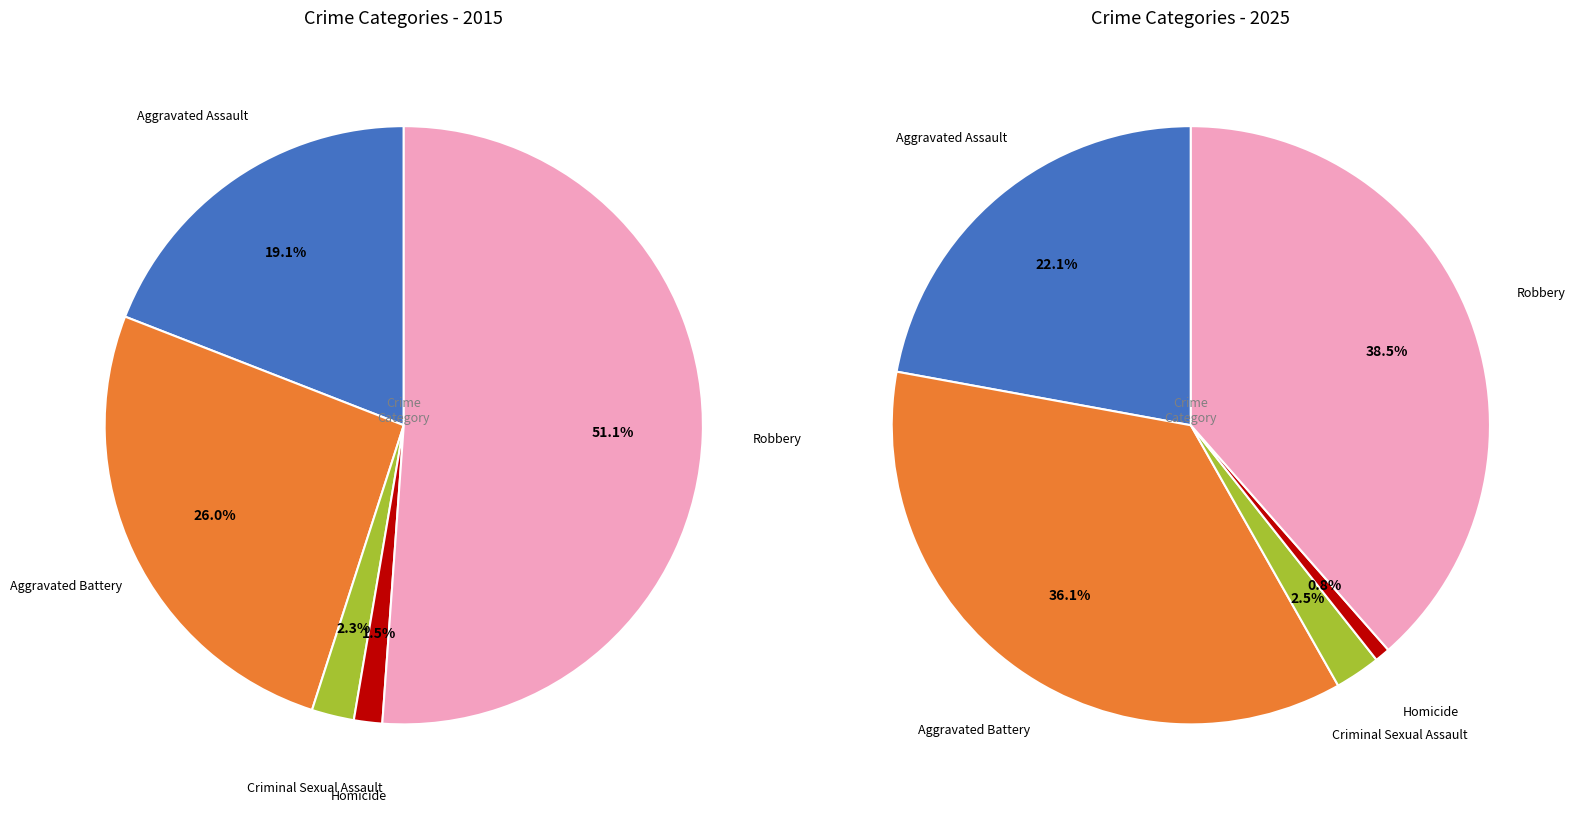

To the nearest percent, what is the difference between the Robbery and Homicide slice percentages?

38%